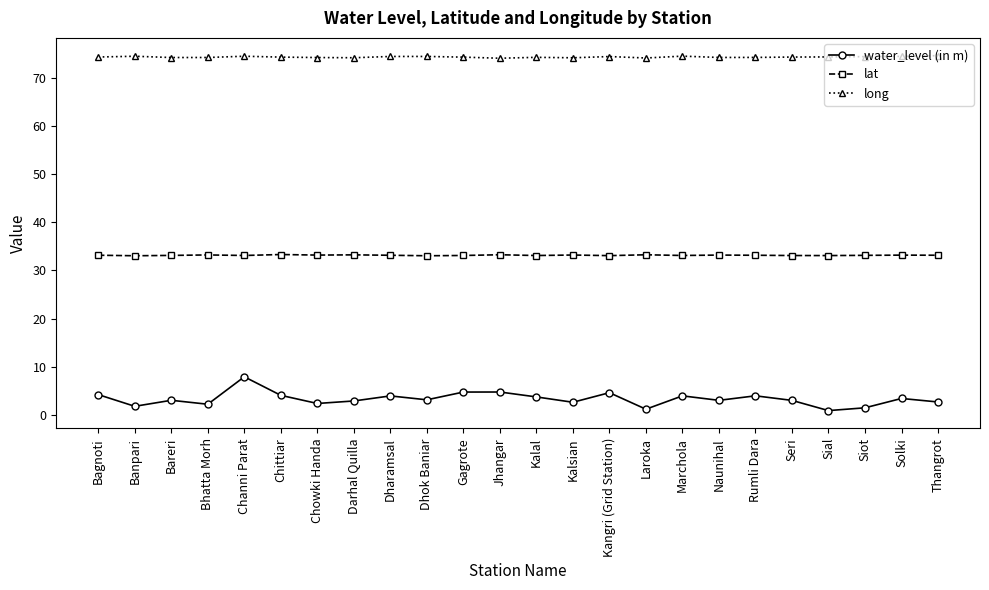

True or false: lat has more than 2 points higher than both neighbors.

True